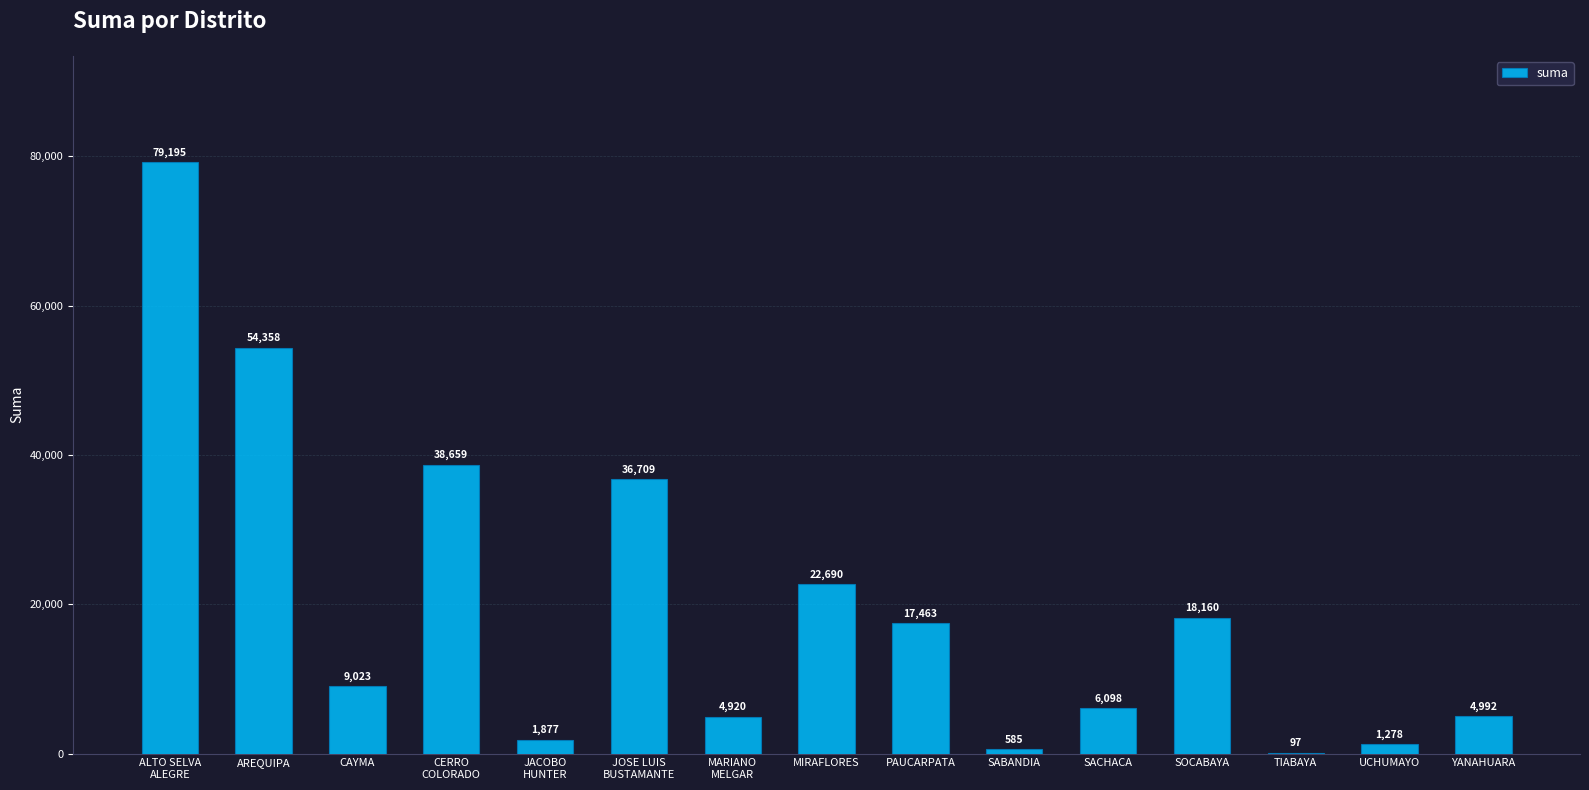

What is the maximum value shown in the chart?

79194.9